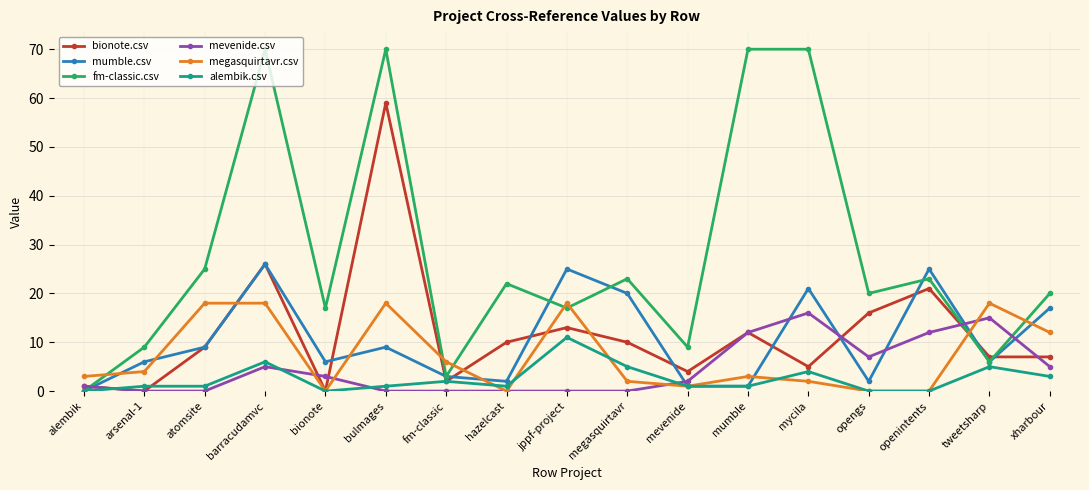

After their last crossing, which series has the higher values: megasquirtavr.csv or fm-classic.csv?

fm-classic.csv